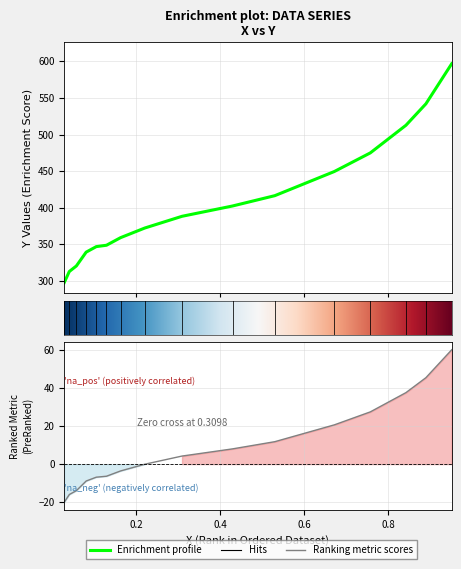

Reading right to left, what are all the values shown in this chart?

596.7	541.9	512.7	474.9	449.5	416.5	402.4	388.4	372.4	359.2	348.8	346.9	339.4	320.5	313.0	297.8